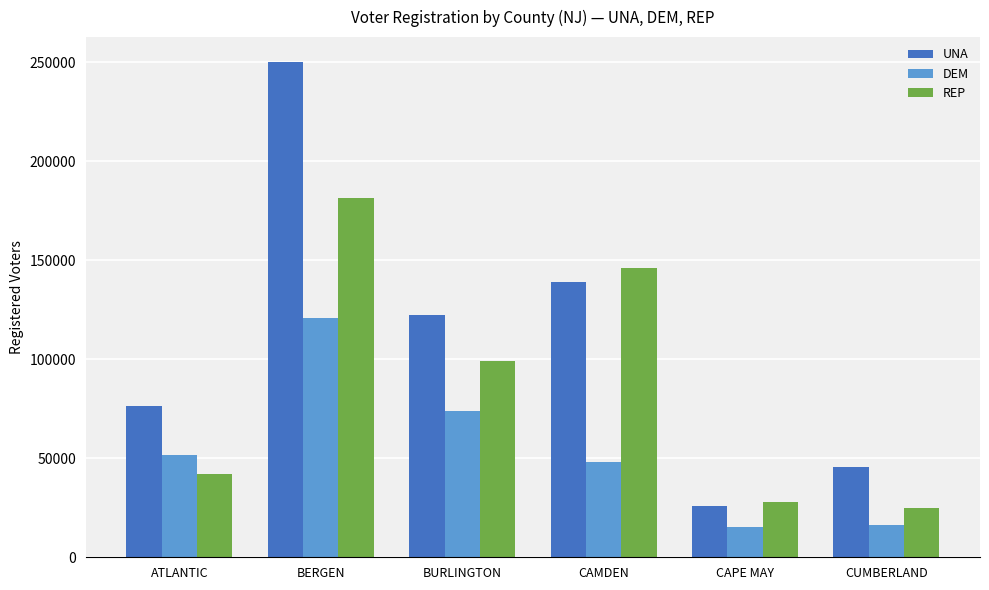

What is the sum of all DEM values?

325631